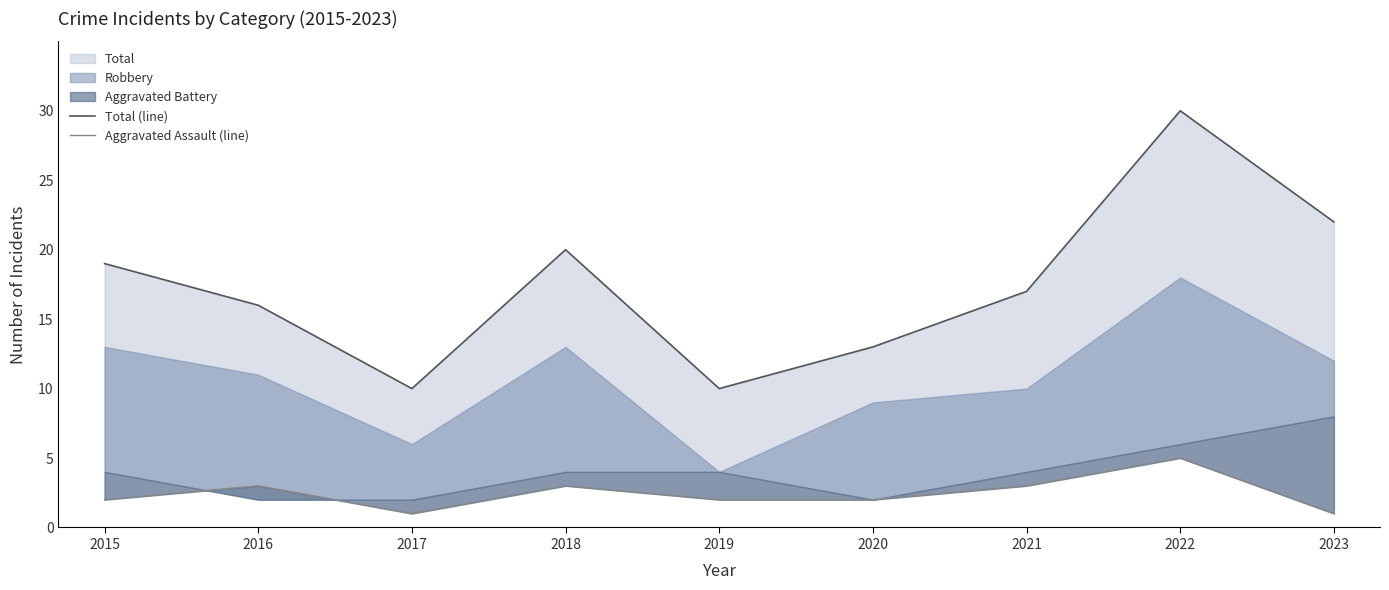

How many interior local valleys does the Aggravated Assault (line) series have?

1